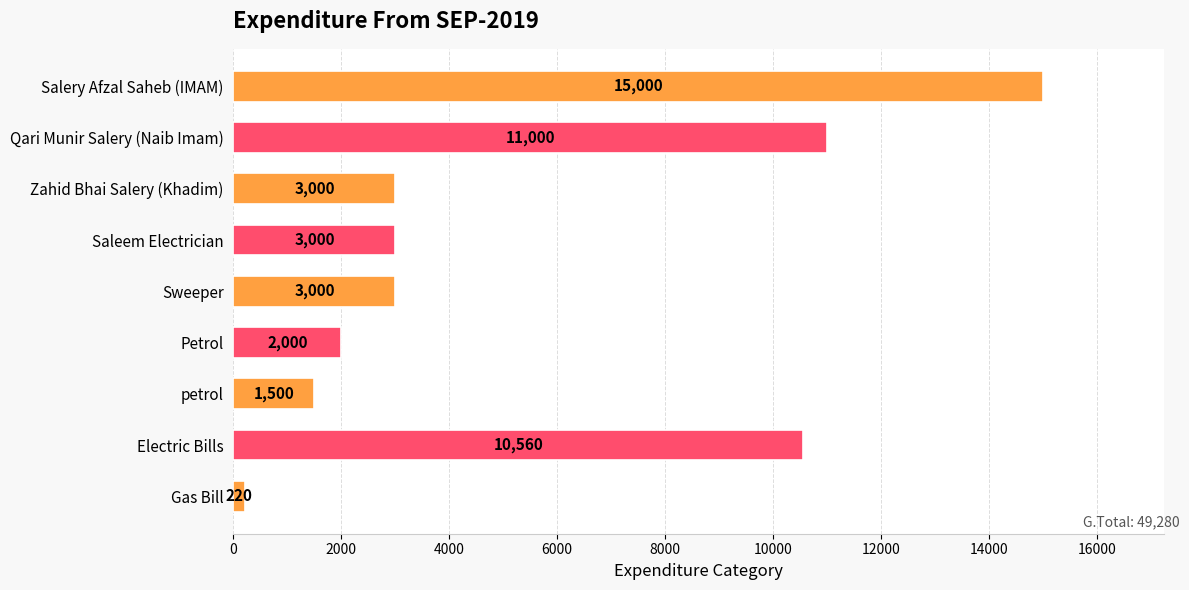

What position from the top is Sweeper?

5